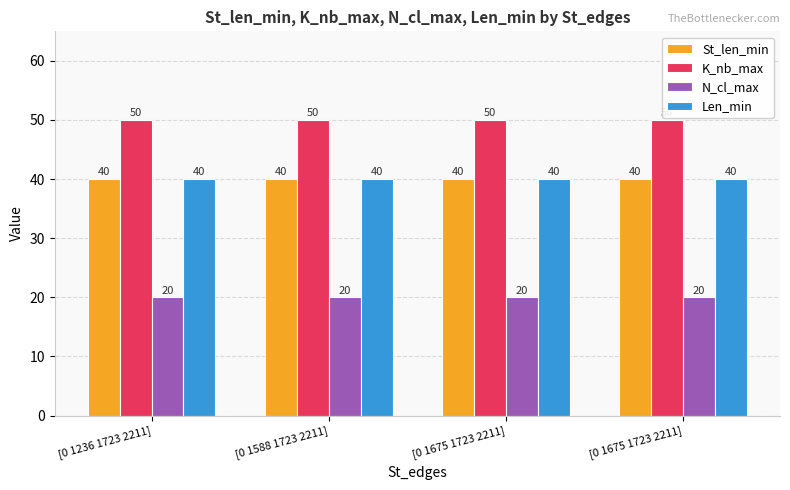

What are all the series names shown in the legend?

St_len_min, K_nb_max, N_cl_max, Len_min